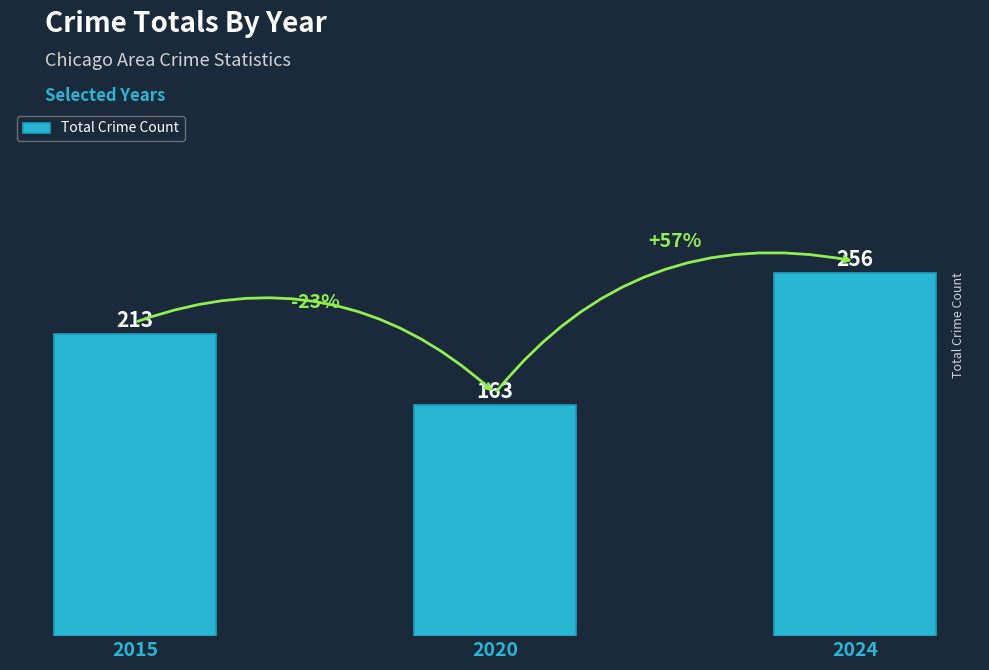

The chart shows a value of 245 at 2020. True or false?

False